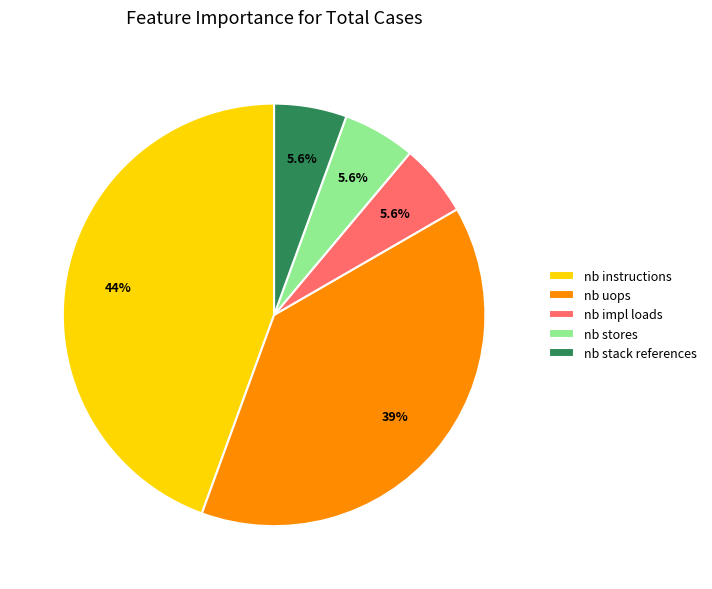

How many slices are in this pie chart?

5